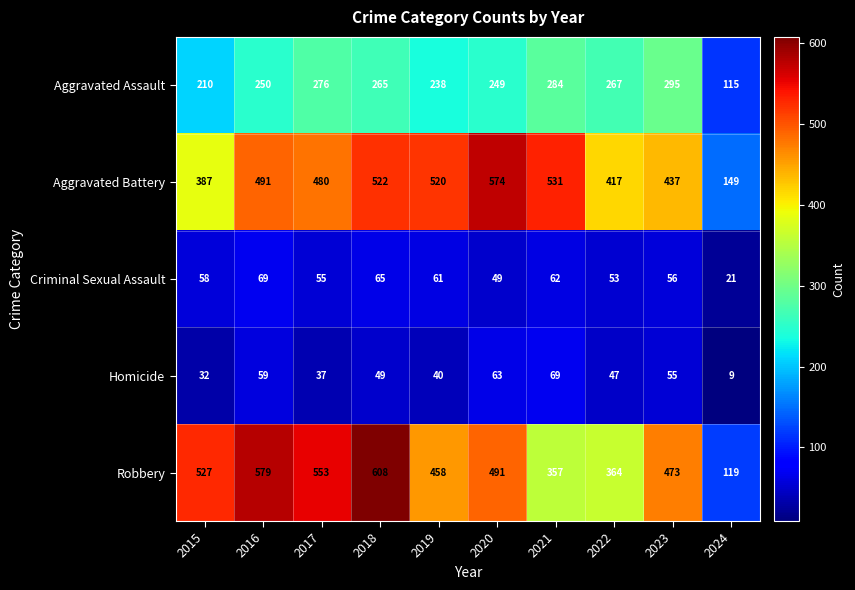

At which label does Aggravated Assault first exceed 265?

2017